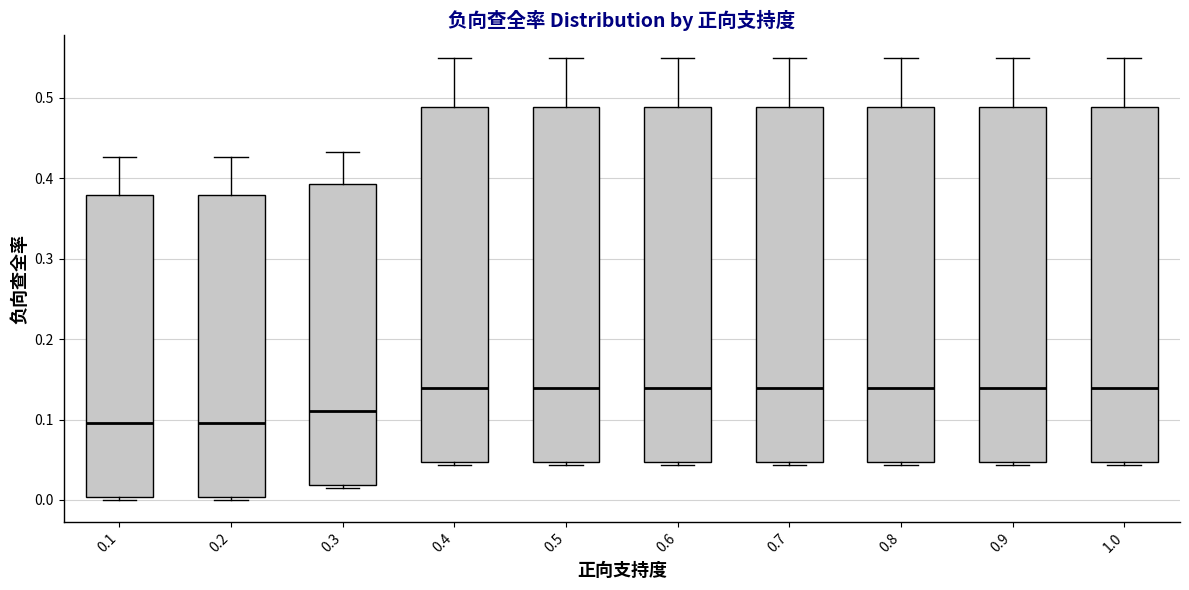

Reading left to right, transcribe this box plot: for each box, give where its median line is, the range the box spans, and where its two whiskers end, as read against the y-axis. The values are not printed on the chart, so give them approximately, as read against the axis.

0.1: median 0.10, box 0.00 to 0.38, whiskers 0.00 (just below the box's lower edge) to 0.43
0.2: median 0.10, box 0.00 to 0.38, whiskers 0.00 (just below the box's lower edge) to 0.43
0.3: median 0.11, box 0.02 to 0.39, whiskers 0.01 to 0.43
0.4: median 0.14, box 0.05 to 0.49, whiskers 0.04 to 0.55
0.5: median 0.14, box 0.05 to 0.49, whiskers 0.04 to 0.55
0.6: median 0.14, box 0.05 to 0.49, whiskers 0.04 to 0.55
0.7: median 0.14, box 0.05 to 0.49, whiskers 0.04 to 0.55
0.8: median 0.14, box 0.05 to 0.49, whiskers 0.04 to 0.55
0.9: median 0.14, box 0.05 to 0.49, whiskers 0.04 to 0.55
1.0: median 0.14, box 0.05 to 0.49, whiskers 0.04 to 0.55